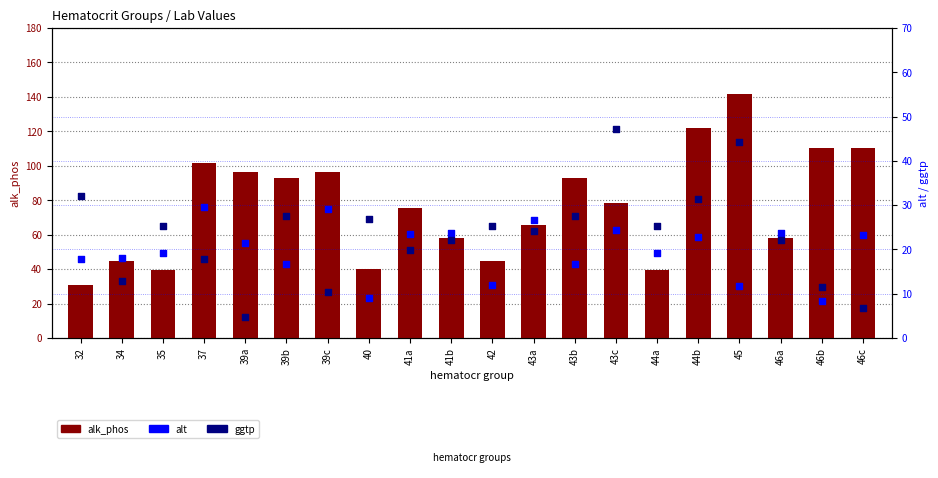

Which series has the widest spread of Y values?

alk_phos